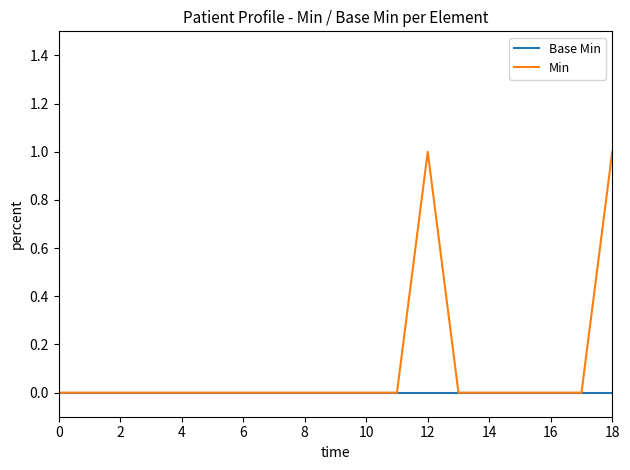

List the series in order of their overall mean, lowest first.

Base Min, Min